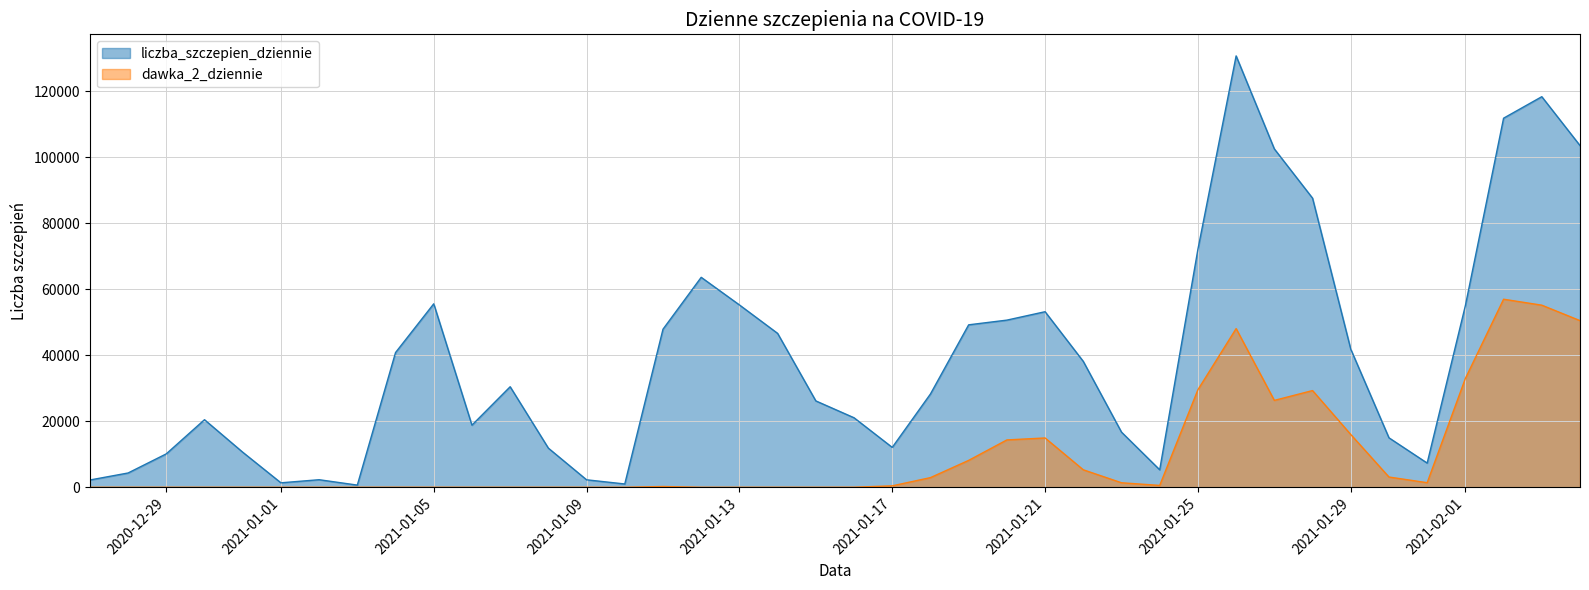

At which category does the chart reach its minimum across all series?

2020-12-27